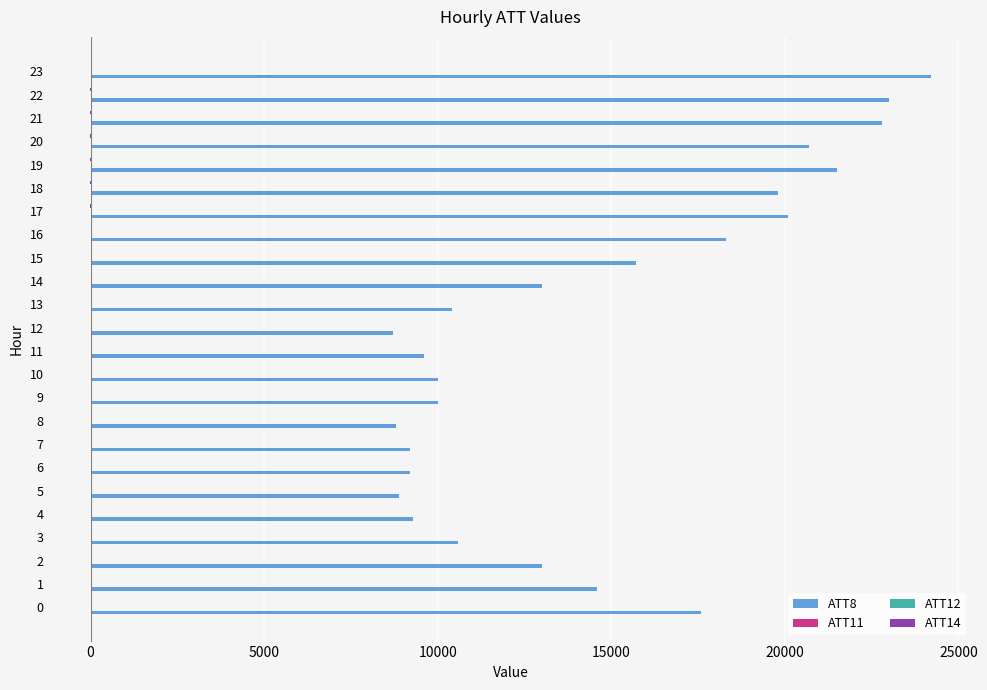

Count the number of categories in the chart.

24